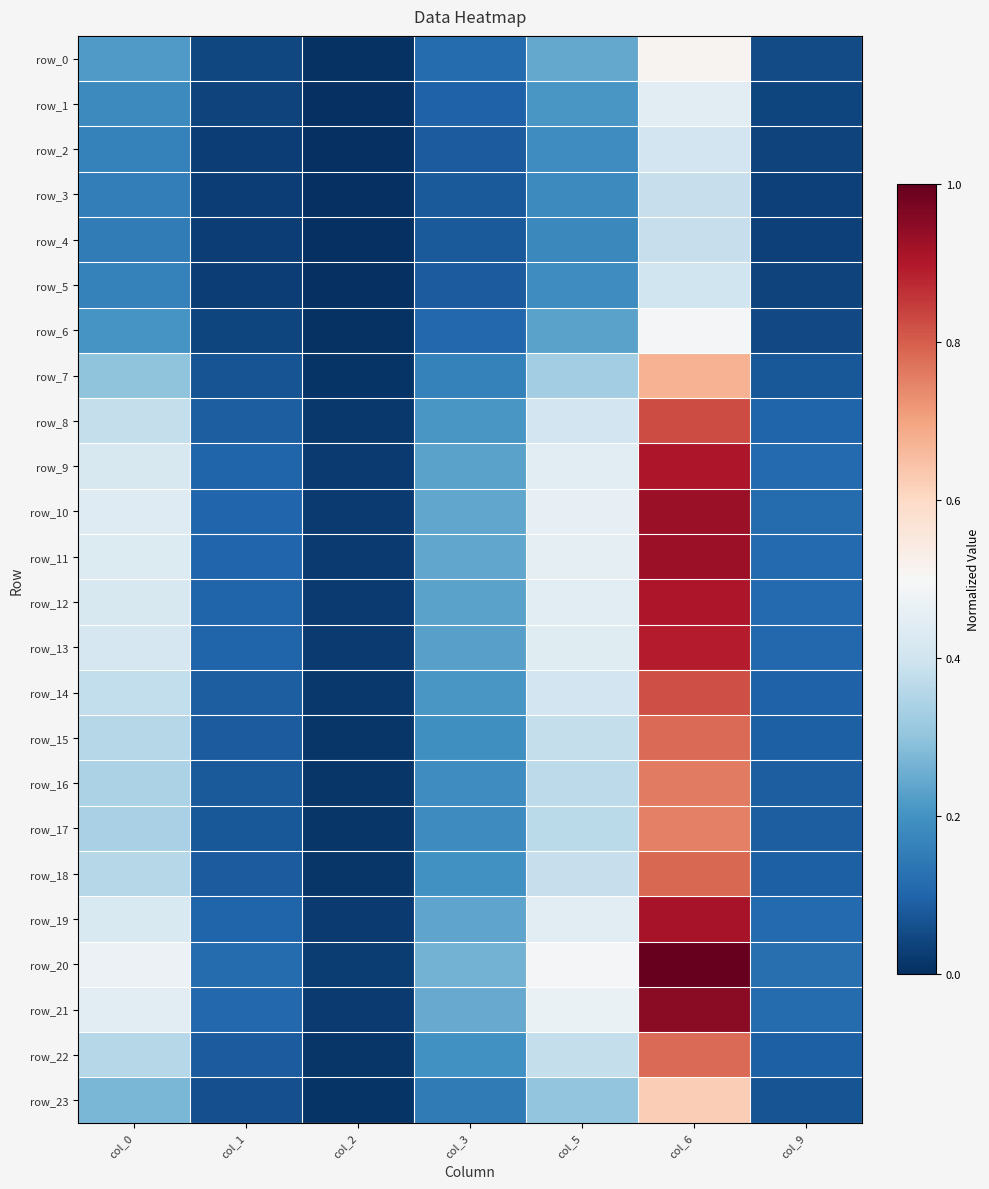

What is the sum of the row_13 values at col_0 and col_6?

1.3